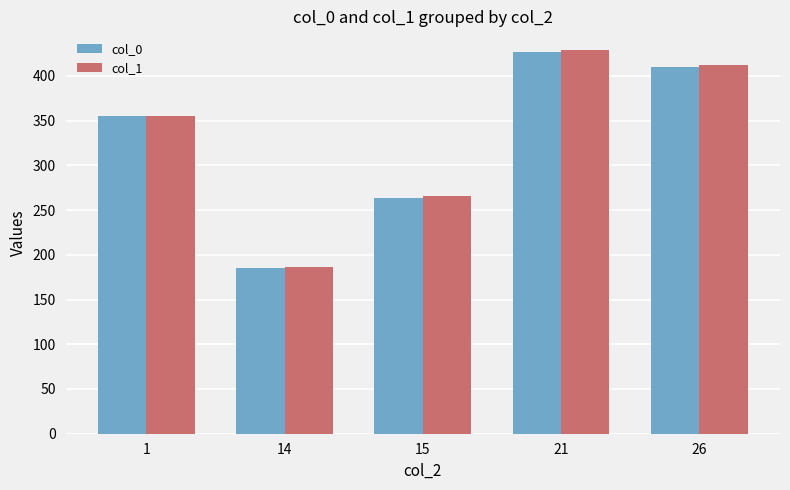

What is the approximate value of col_1 at 26?

411.7